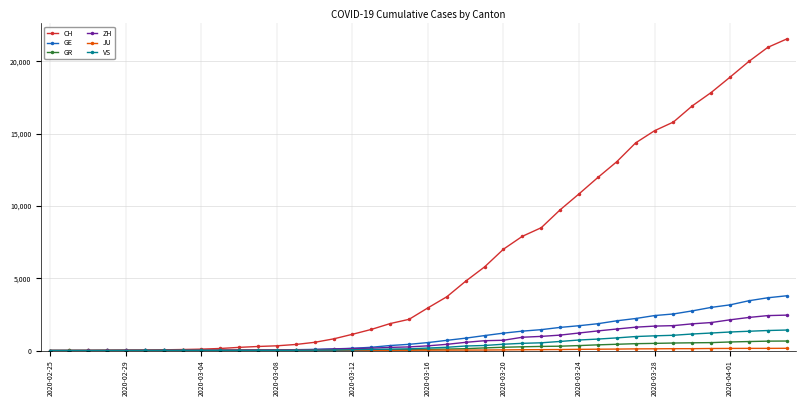

What is the maximum value for GR?

657